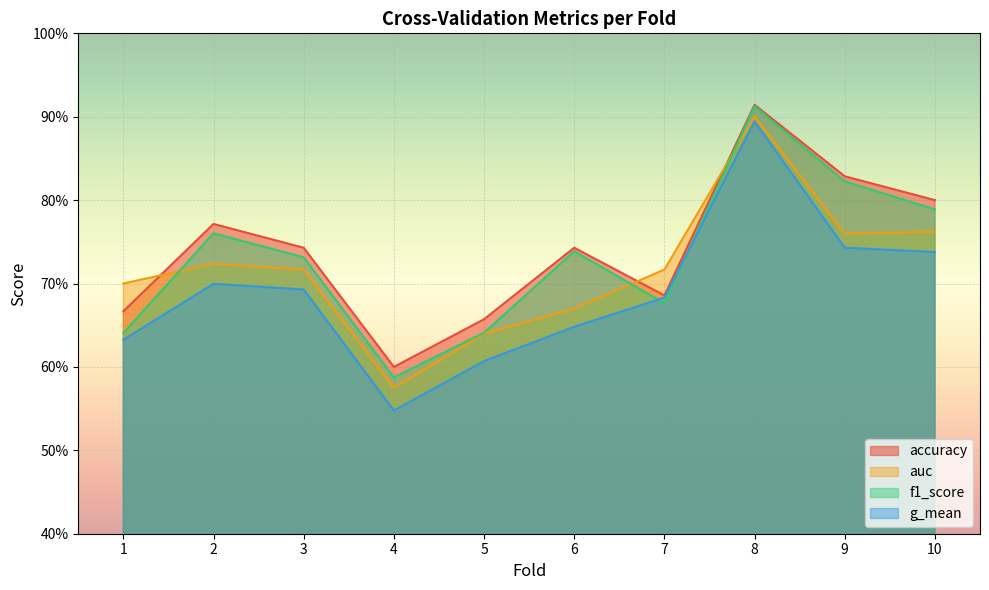

What is the smallest value displayed?

0.5